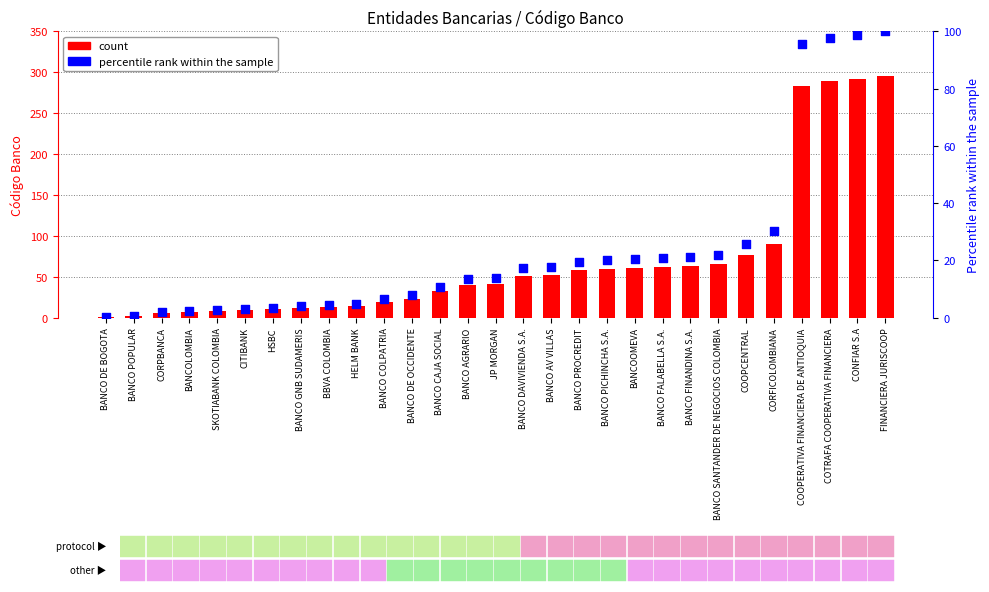

What are all the series names shown in the legend?

count, percentile rank within the sample